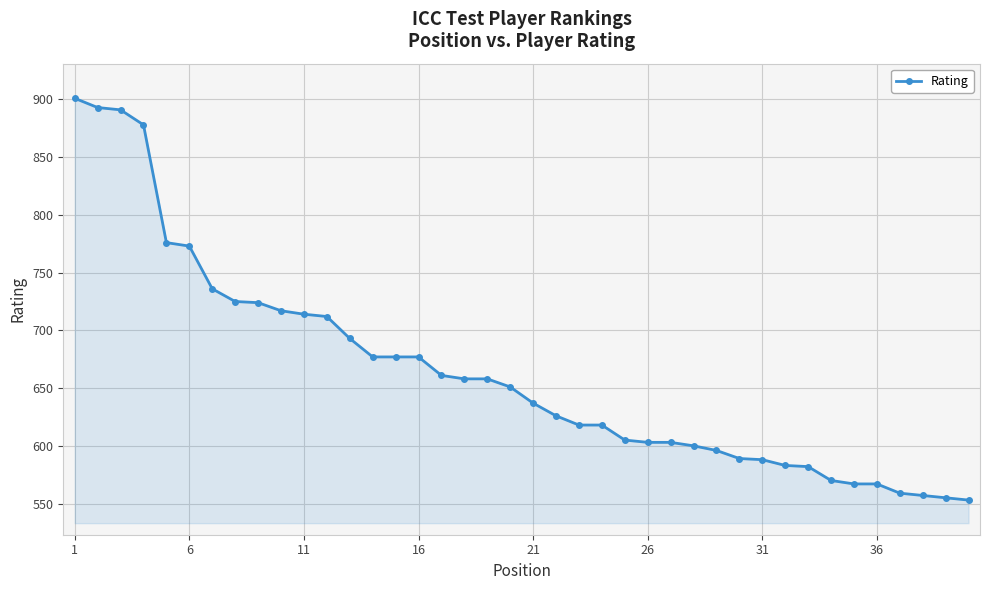

How many categories are shown in the chart?

40